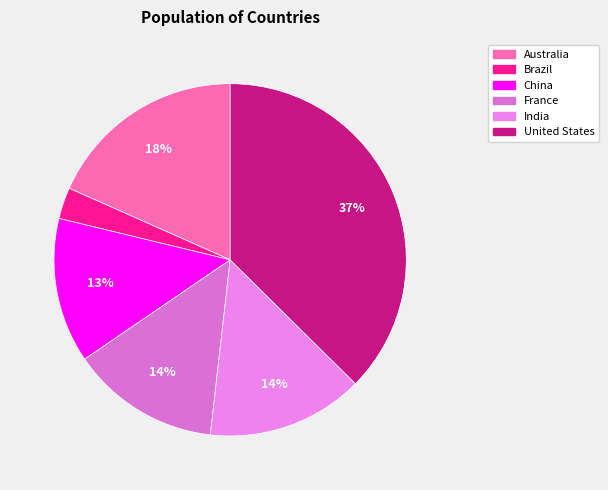

Rank the categories by value from lowest to highest.

Brazil, China, France, India, Australia, United States